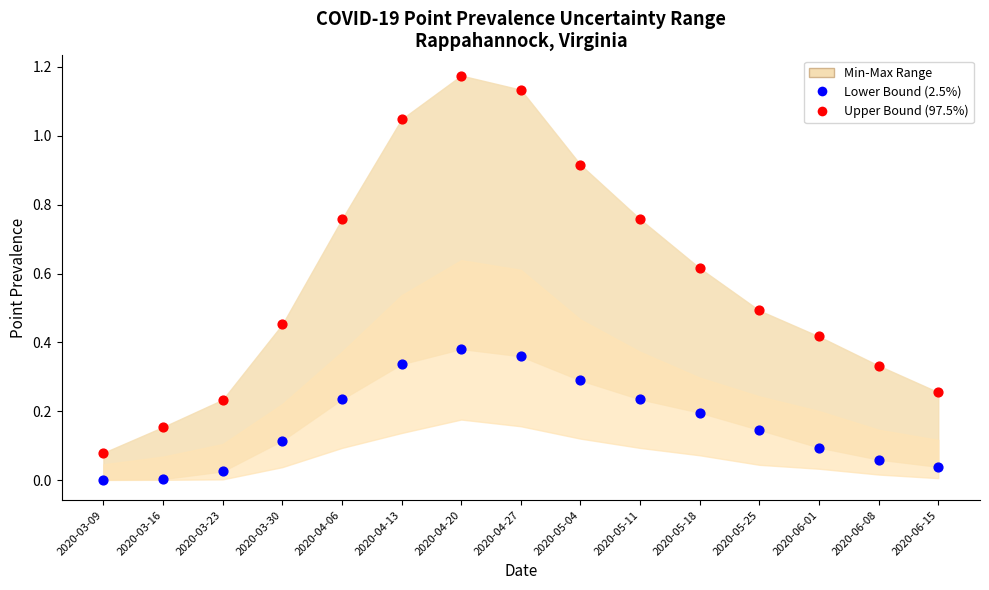

Which series contains the lowest Y value?

Lower Bound (2.5%)